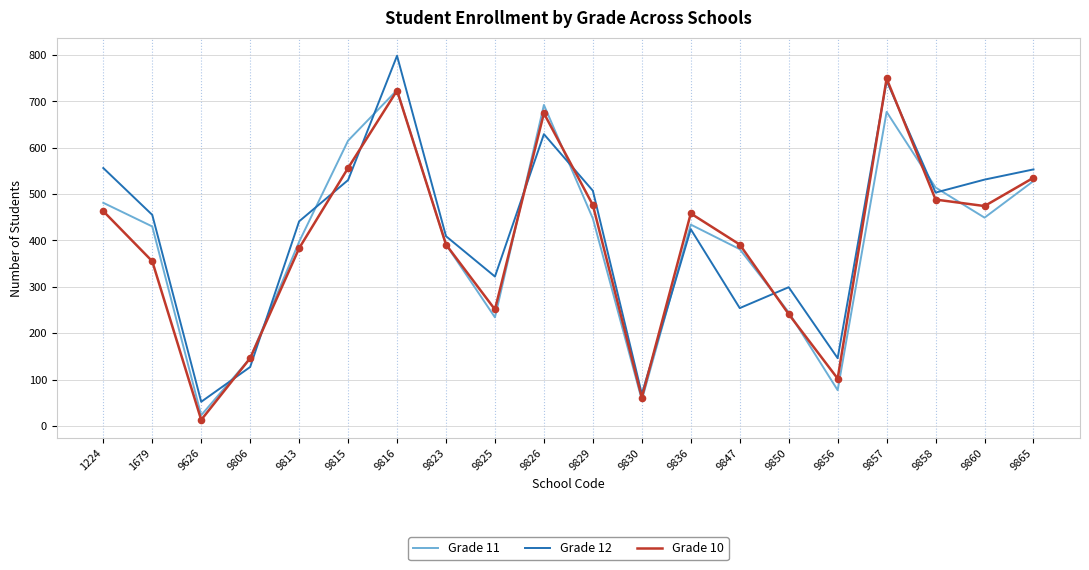

What is the total value across all series at 9825?

807